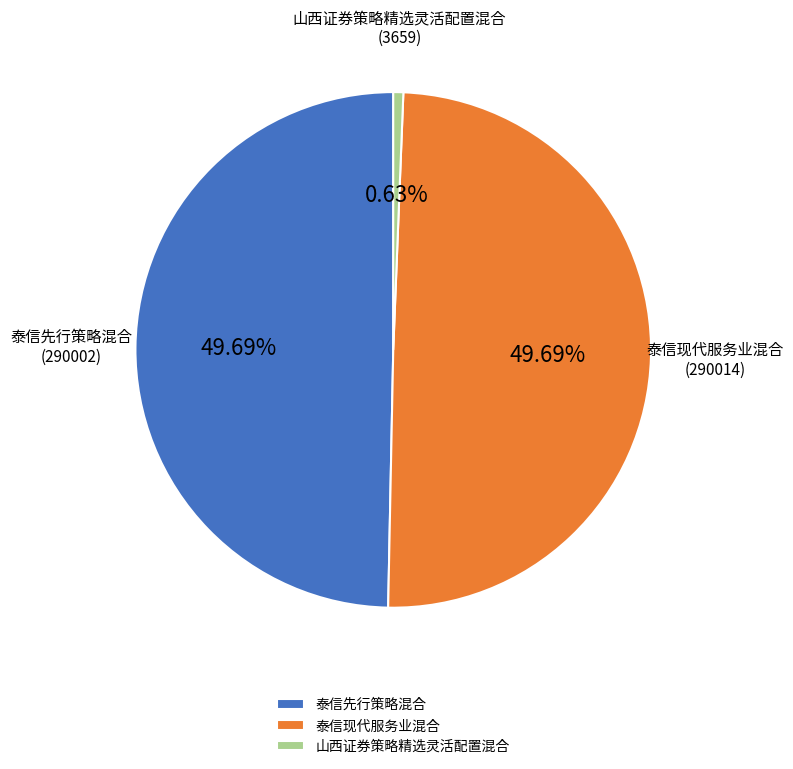

Is it true that 山西证券策略精选灵活配置混合 is 12% of the pie?

False